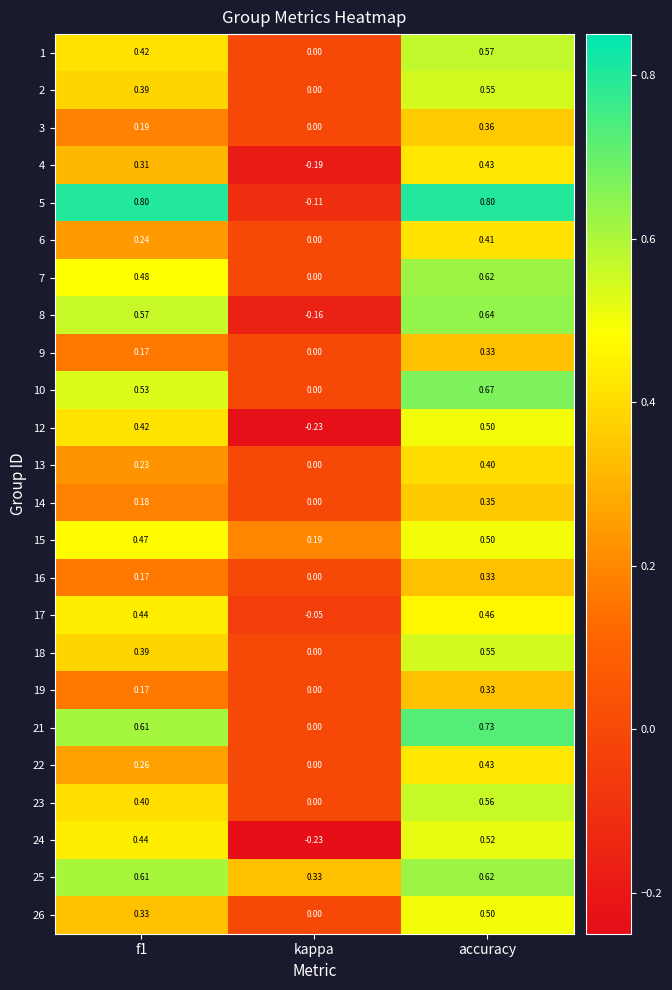

Which label corresponds to the smallest value in the chart?

kappa